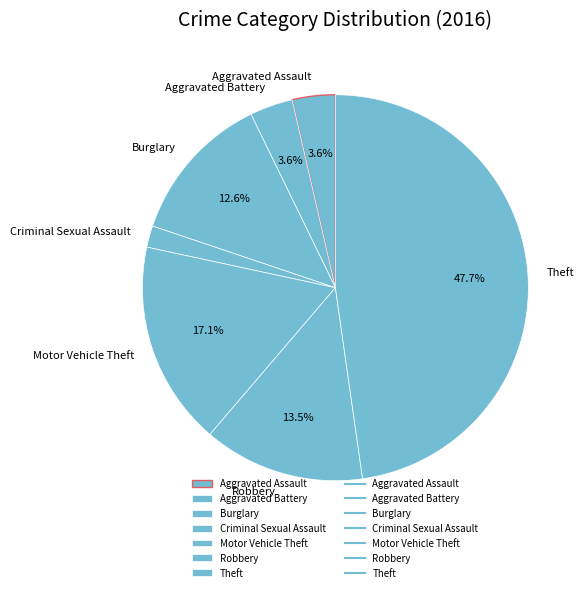

Does Robbery account for over 50% of the chart?

No